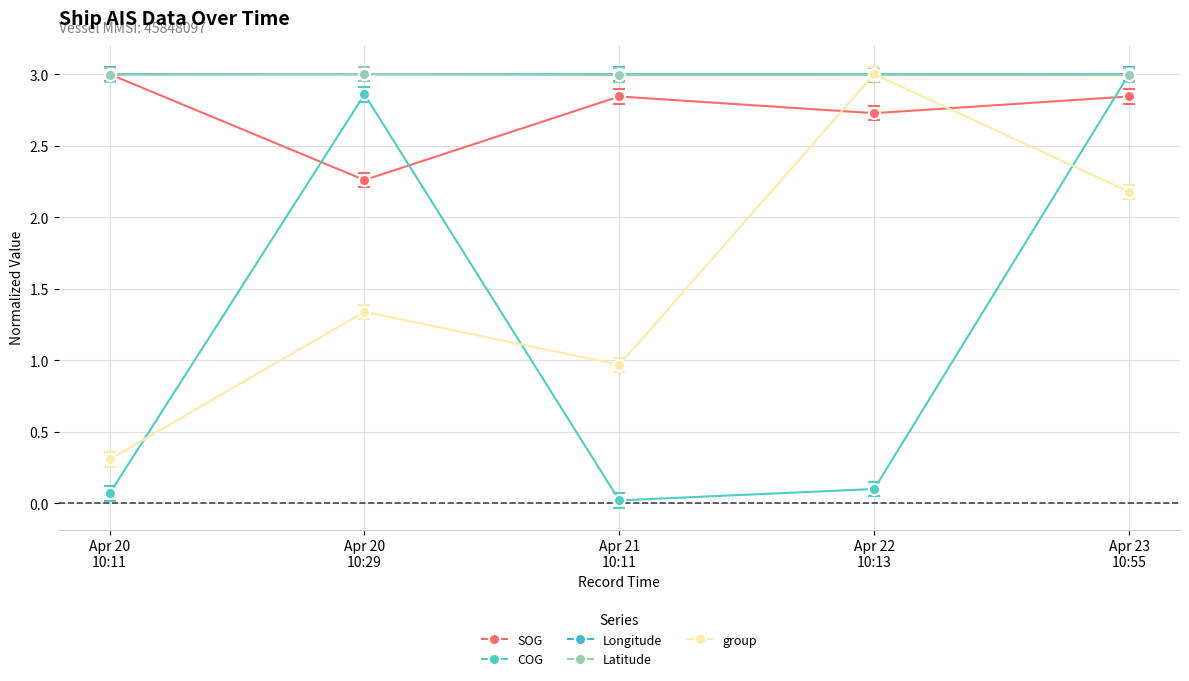

What is the label of the 3rd point from the left?

Apr 21
10:11